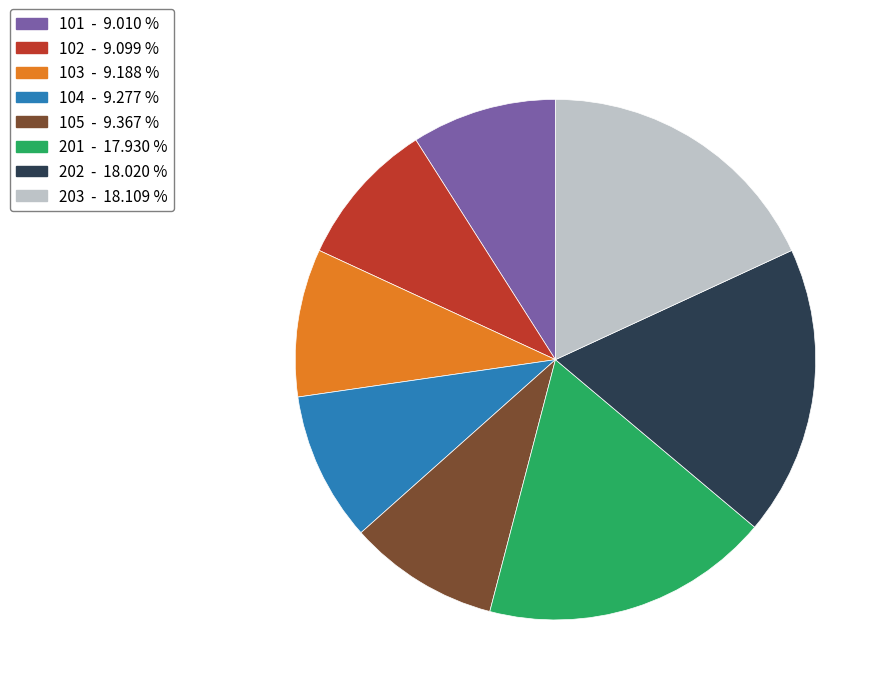

Is there any slice that represents more than half of the pie?

No